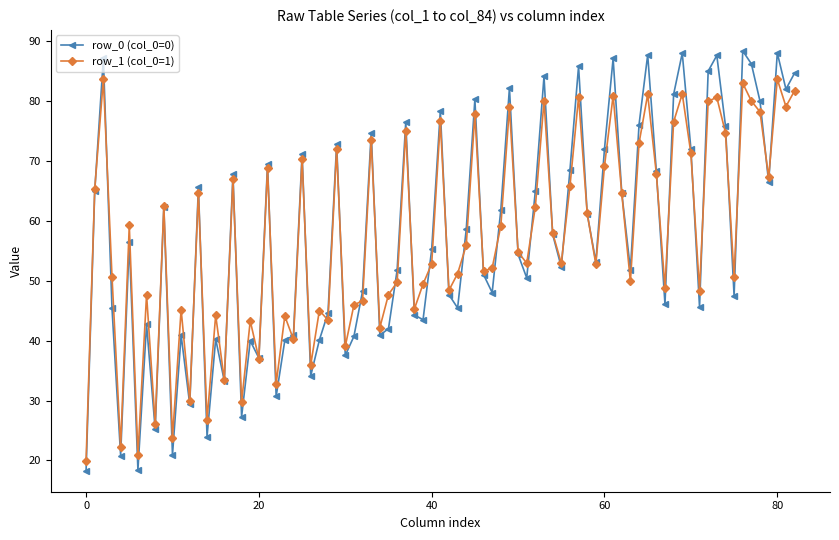

What is the value of the row_0 (col_0=0) point at the 57th from the left?

68.5